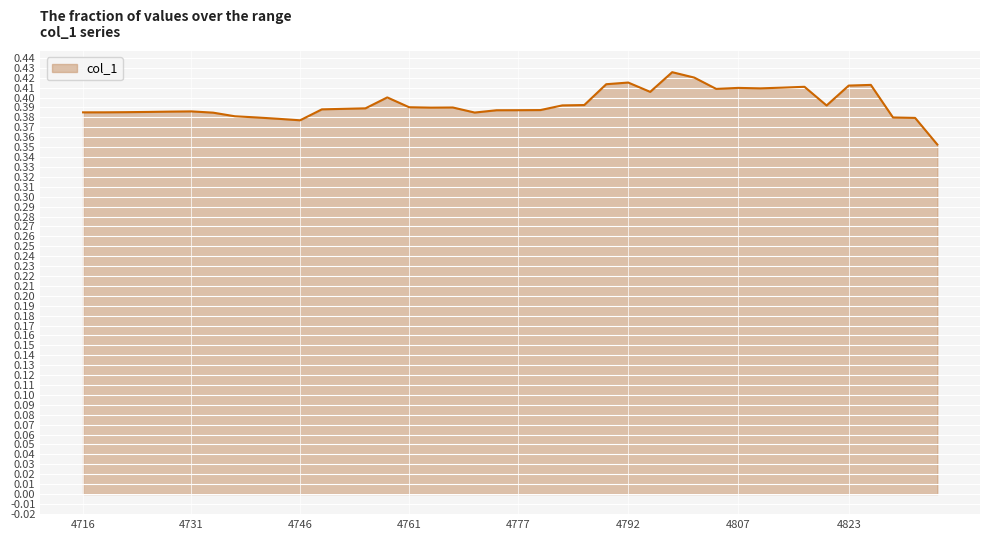

Does the chart have visible grid lines?

Yes